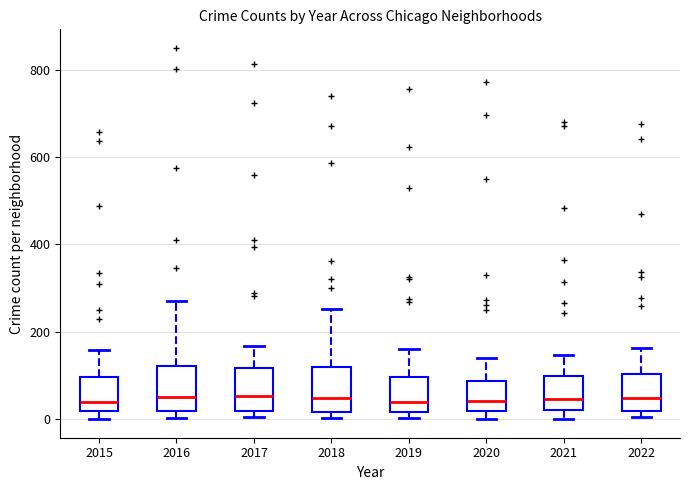

Reading left to right, transcribe this box plot: for each box, give where its median line is, the range the box spans, and where its two whiskers end, as read against the y-axis. The values are not printed on the chart, so give them approximately, as read against the axis.

2015: median 40, box 20 to 100, whiskers 0 to 160
2016: median 60, box 20 to 120, whiskers 0 to 280
2017: median 60, box 20 to 120, whiskers 0 to 160
2018: median 40, box 20 to 120, whiskers 0 to 260
2019: median 40, box 20 to 100, whiskers 0 to 160
2020: median 40, box 20 to 80, whiskers 0 to 140
2021: median 40, box 20 to 100, whiskers 0 to 140
2022: median 40, box 20 to 100, whiskers 0 to 160